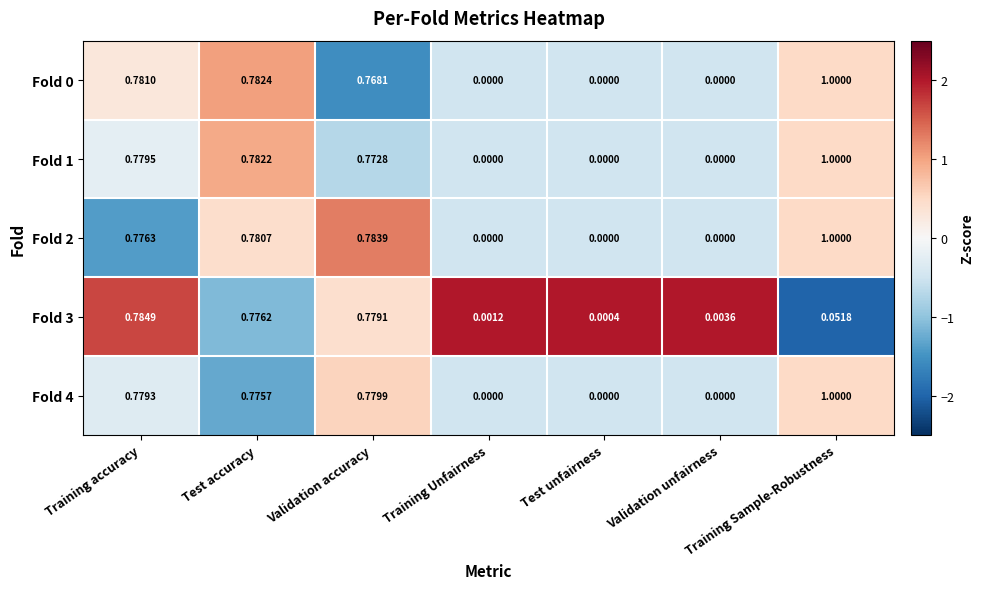

How many data points does each series have?

7